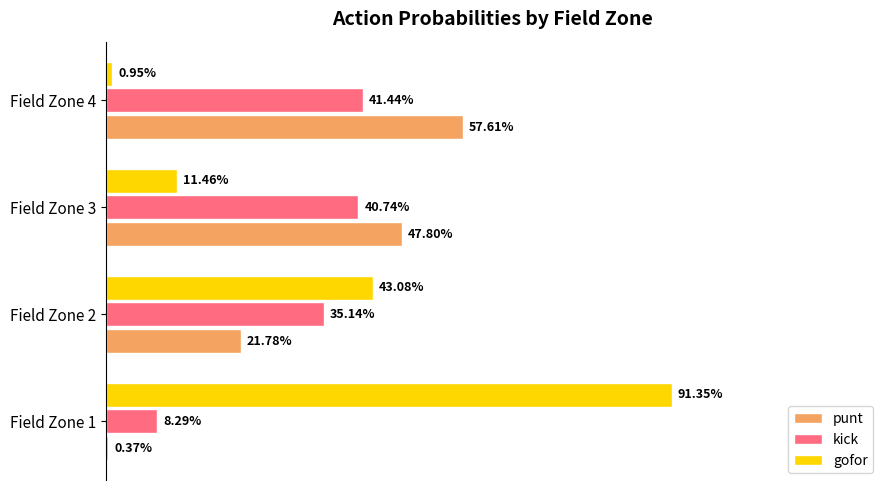

What are all the series names shown in the legend?

punt, kick, gofor